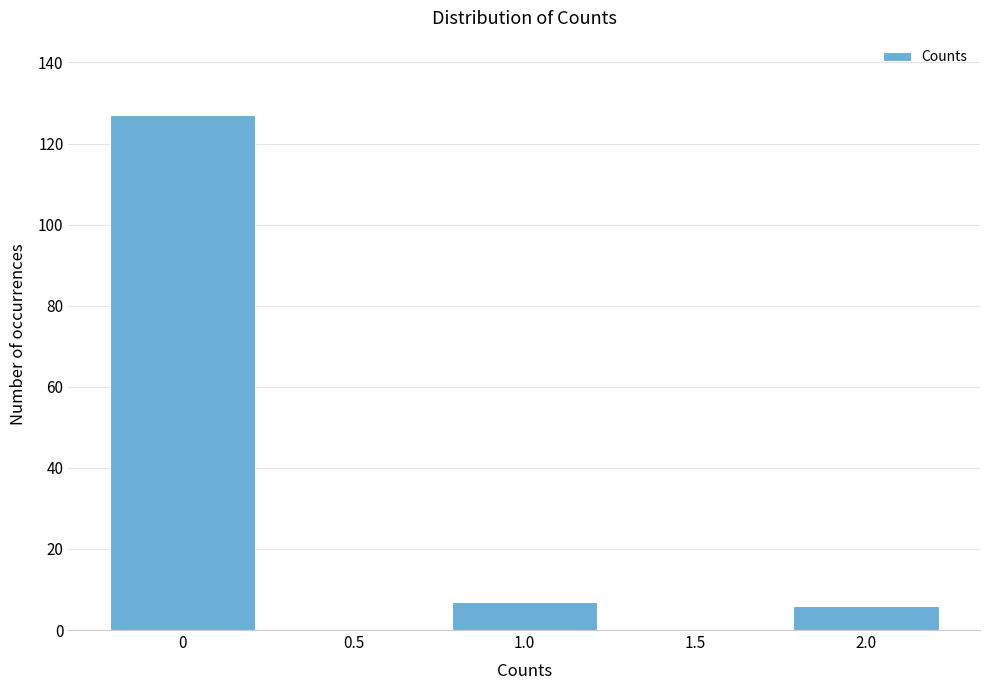

Reading left to right, extract all data points from this chart.

0=127	0.5=0	1.0=7	1.5=0	2.0=6